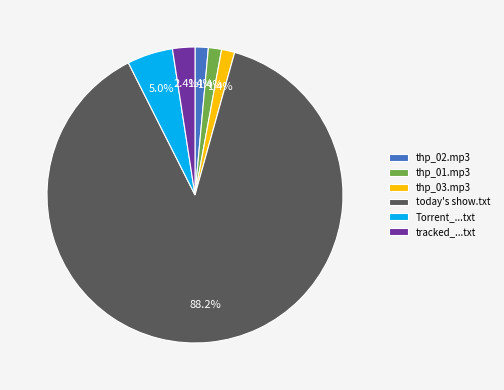

How many segments does this pie chart have?

6